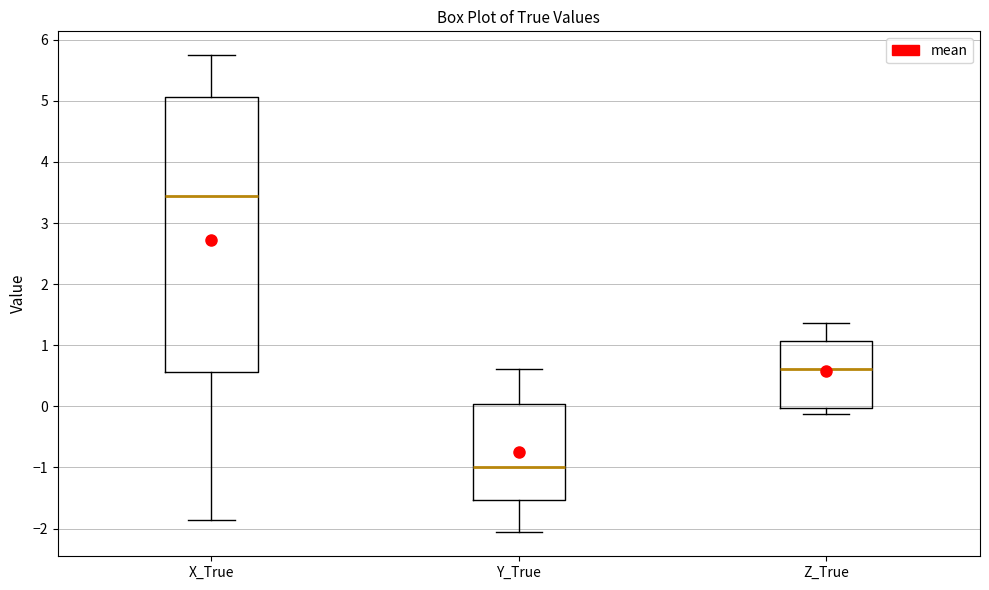

Which box is the tallest, from its lower edge to its upper edge?

X_True